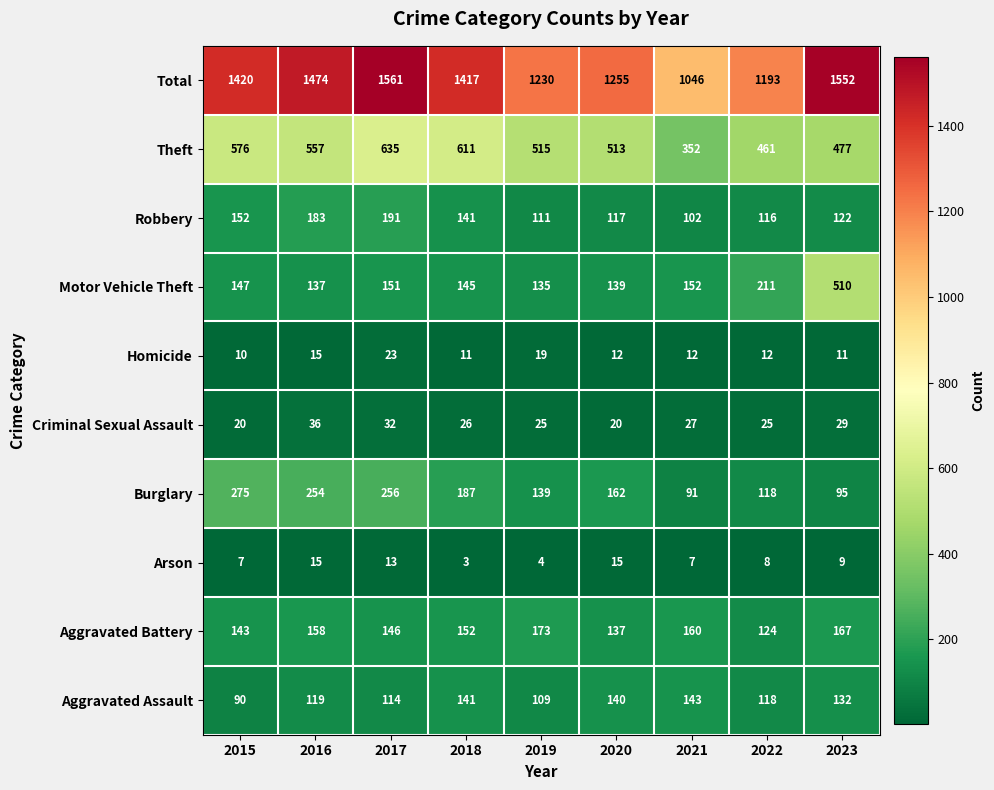

How many values in the Theft series are below 515?

4